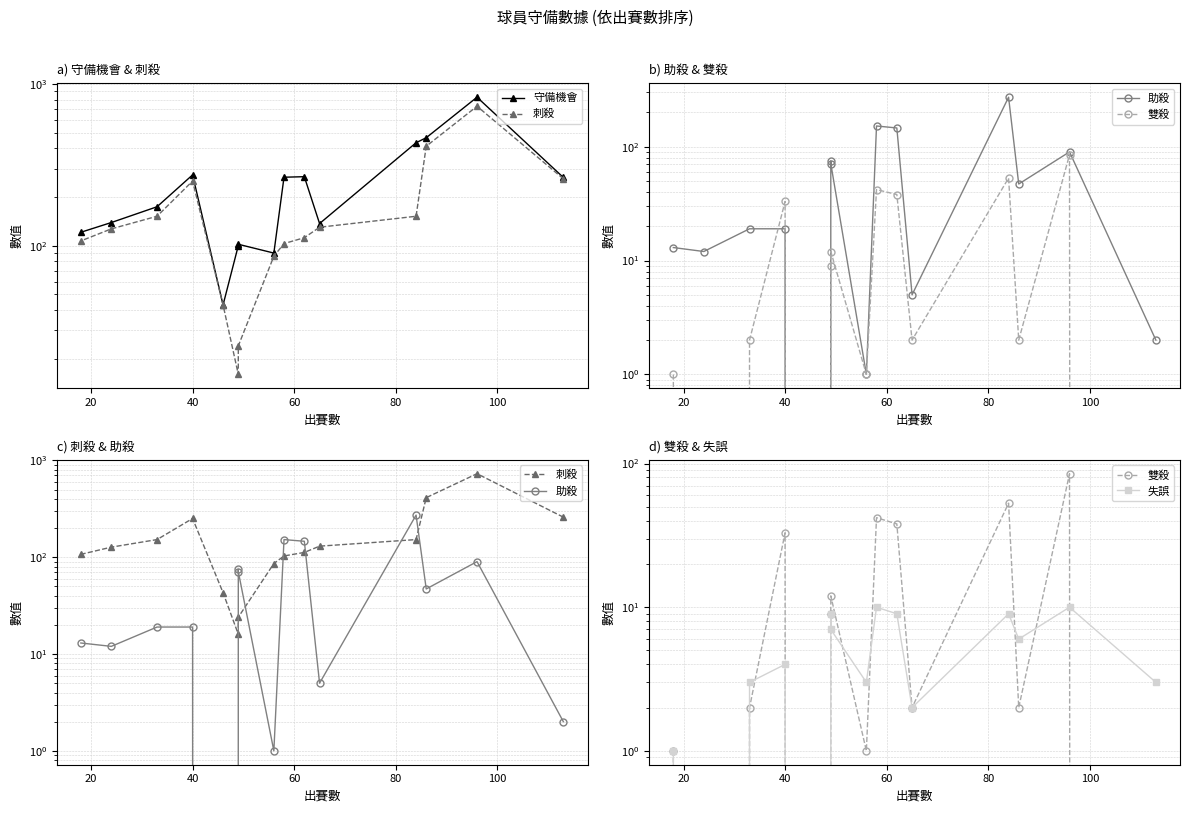

True or false: 守備機會 and 失誤 cross at least once.

False